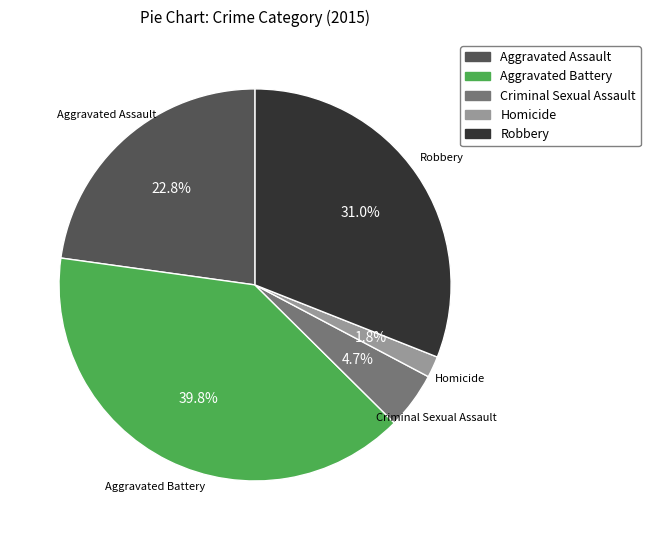

Count the number of slices in the pie.

5